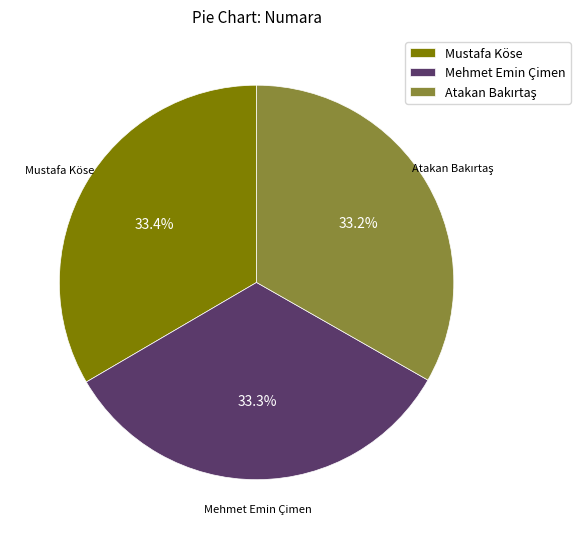

Does Mustafa Köse account for over 50% of the chart?

No